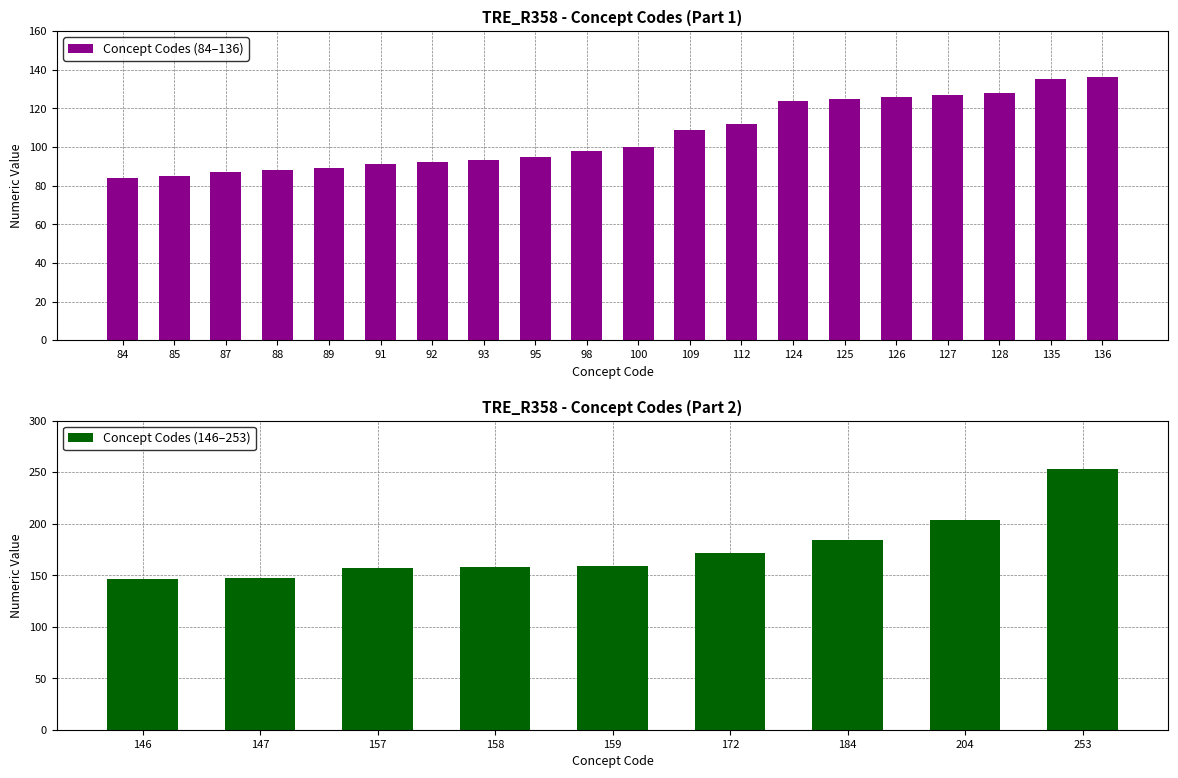

How many data points are less than 100?

10